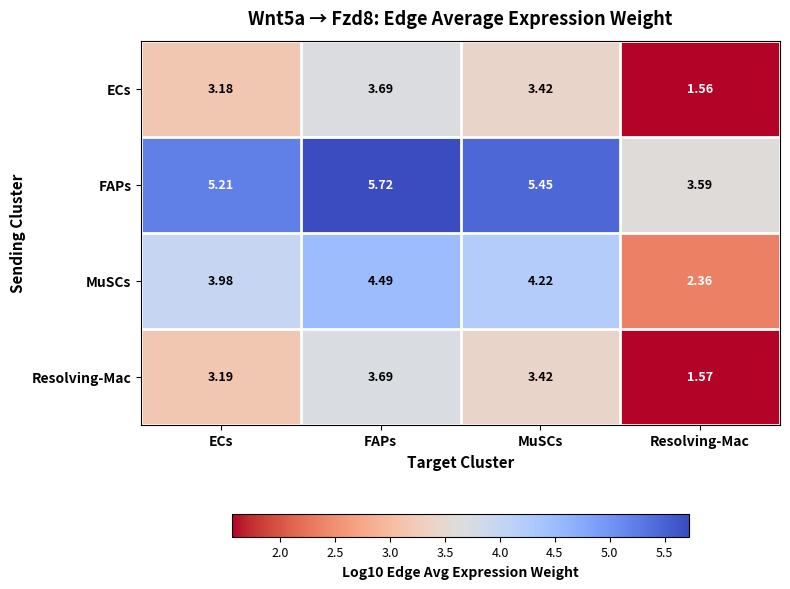

Is the value of FAPs at FAPs greater than the value of ECs at MuSCs?

Yes